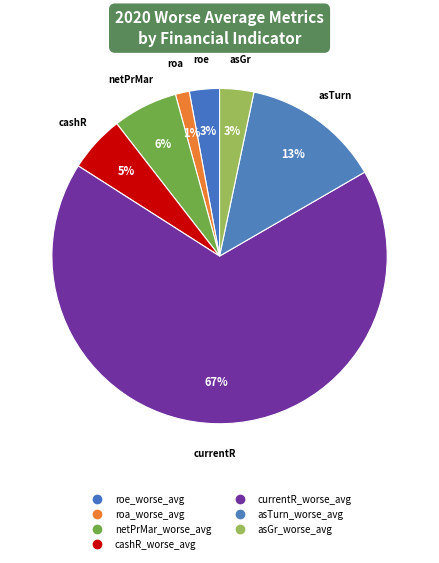

How many slices are in this pie chart?

7